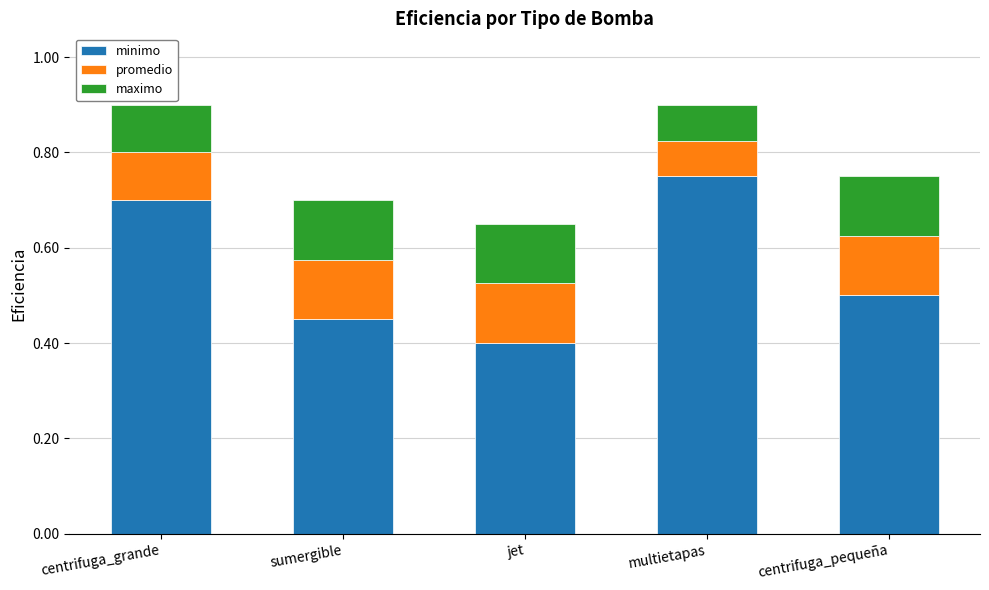

True or false: minimo has a value of 0.4 at centrifuga_grande.

False